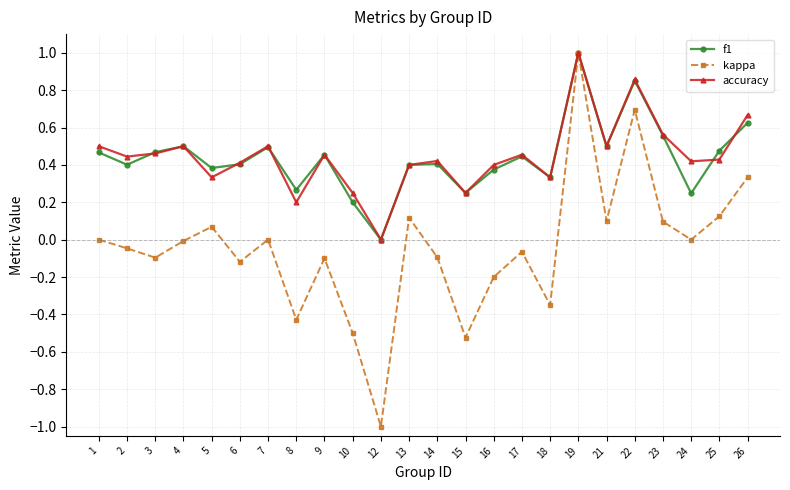

What is the difference between the maximum and minimum values in the kappa series?

2.0